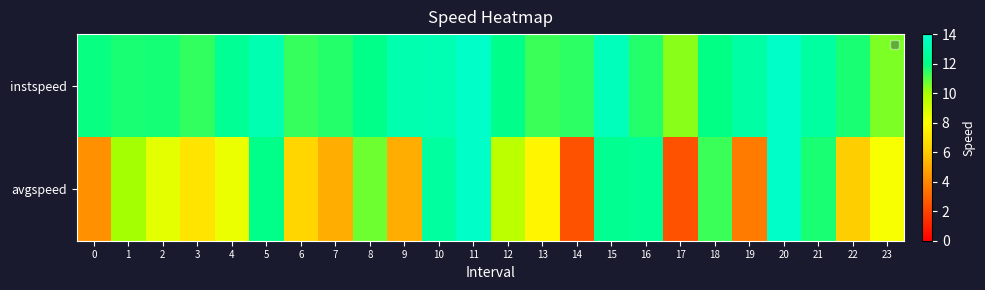

Count the number of categories in the chart.

24